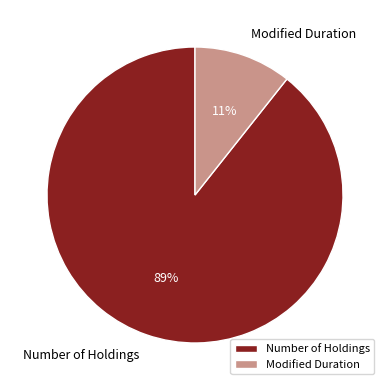

Between Modified Duration and Number of Holdings, which is larger?

Number of Holdings